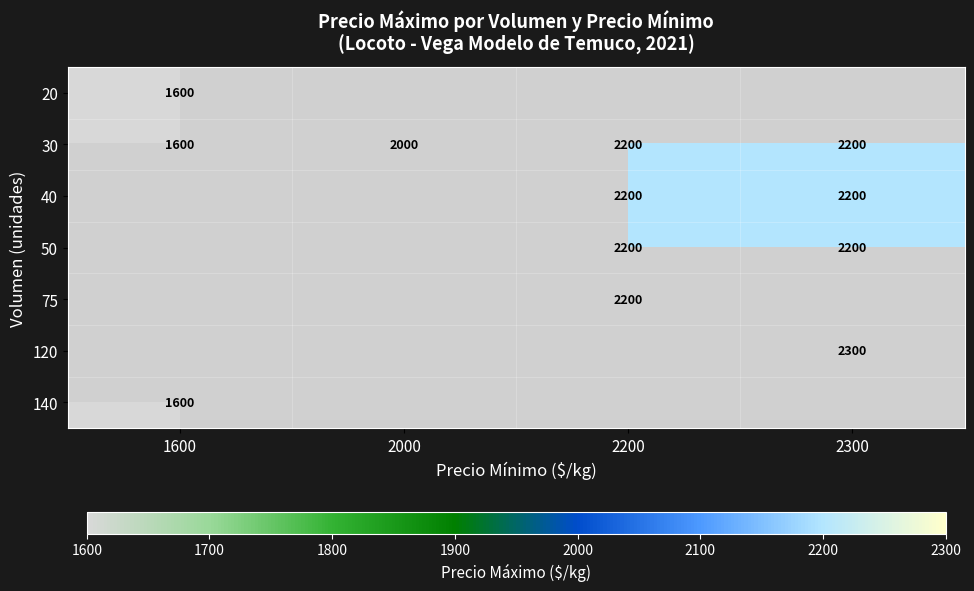

Count the number of categories in the chart.

4